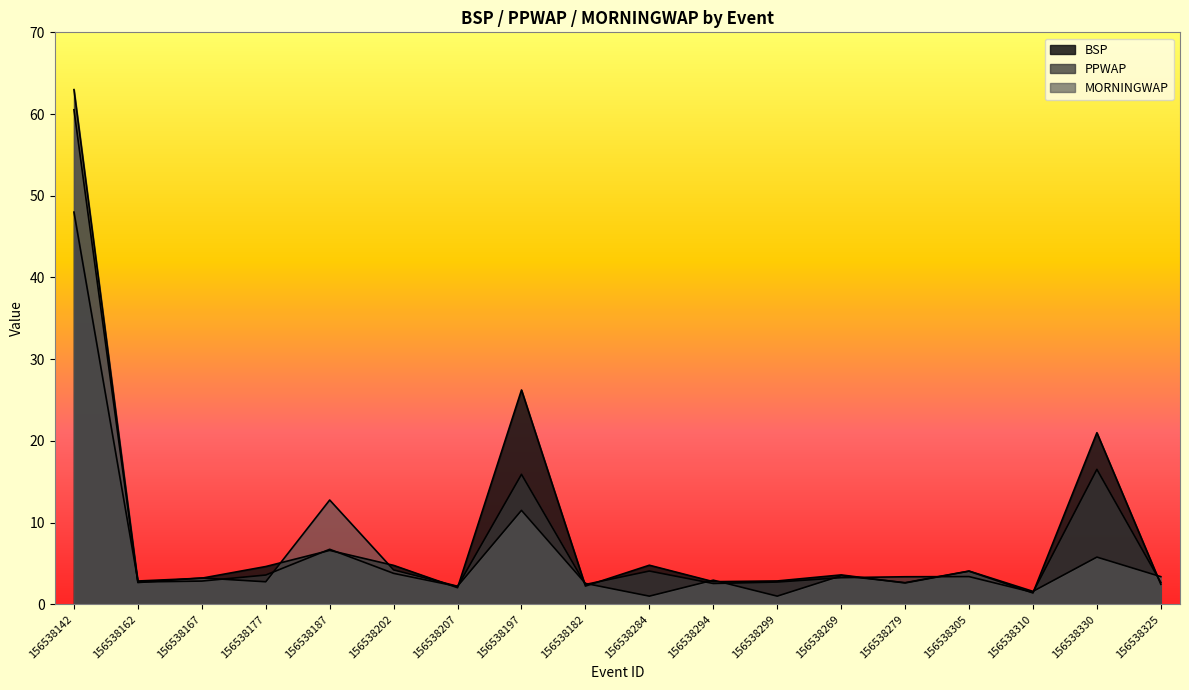

What is the minimum value shown in the chart?

1.0